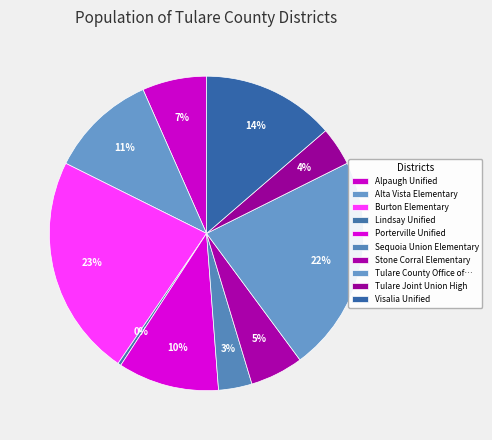

What is the largest slice in the pie chart?

Burton Elementary